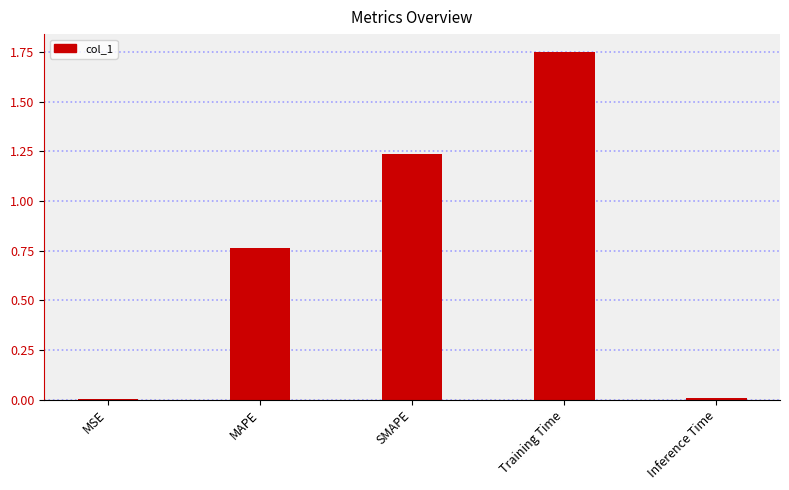

What is the sum of all values?

3.8